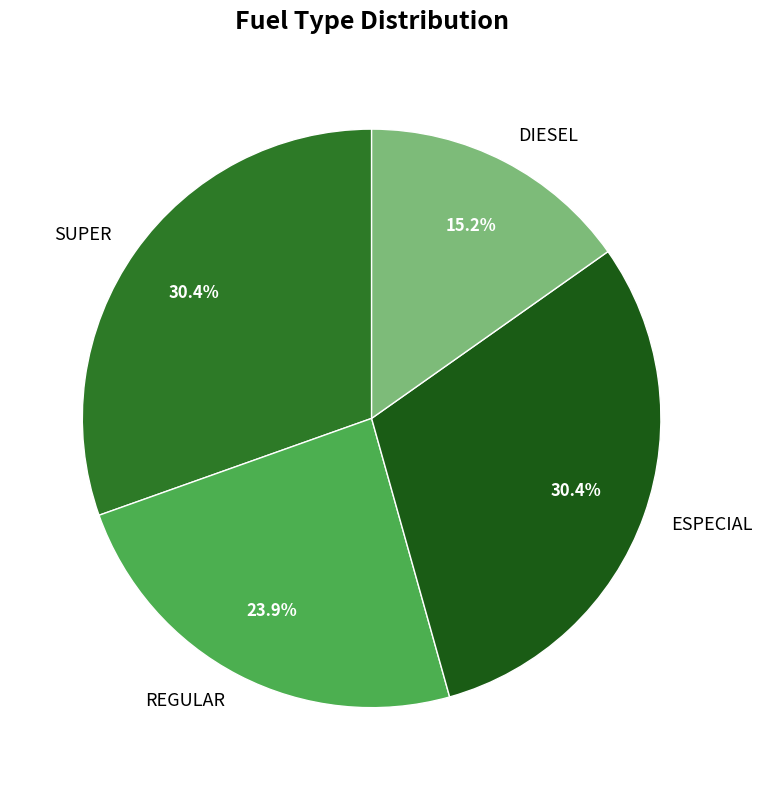

What percentage is the SUPER slice, to the nearest percent?

30%